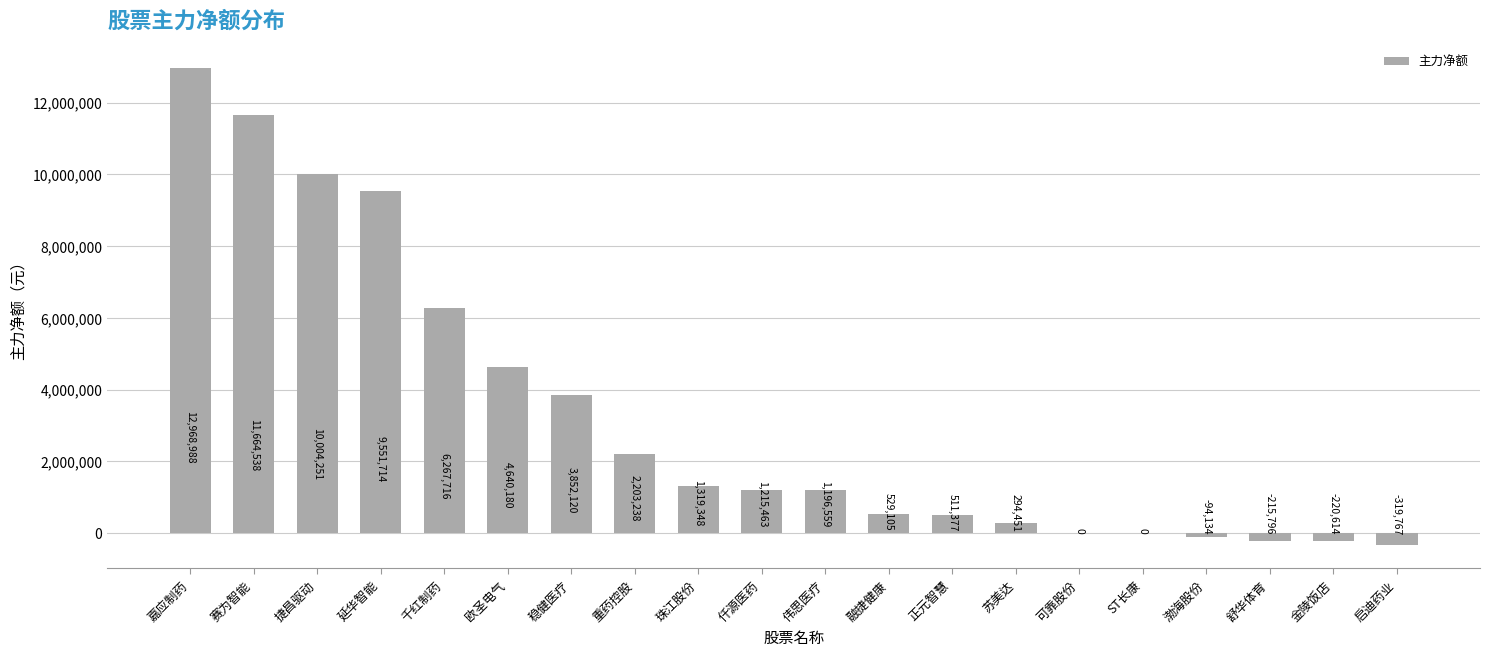

What is the sum of the values at 赛为智能 and 嘉应制药?

24633526